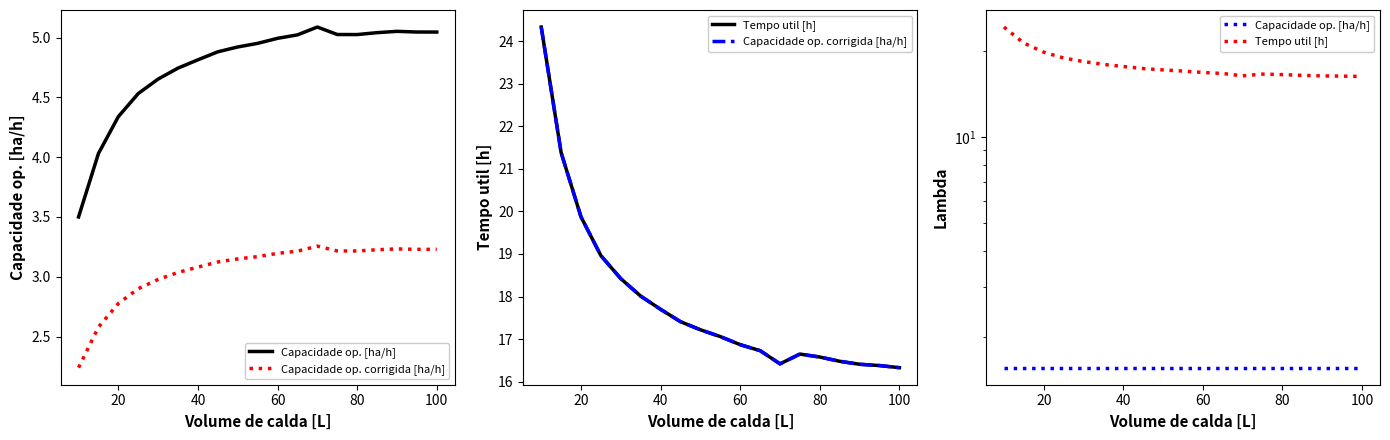

At how many categories does at least one series exceed 19?

3